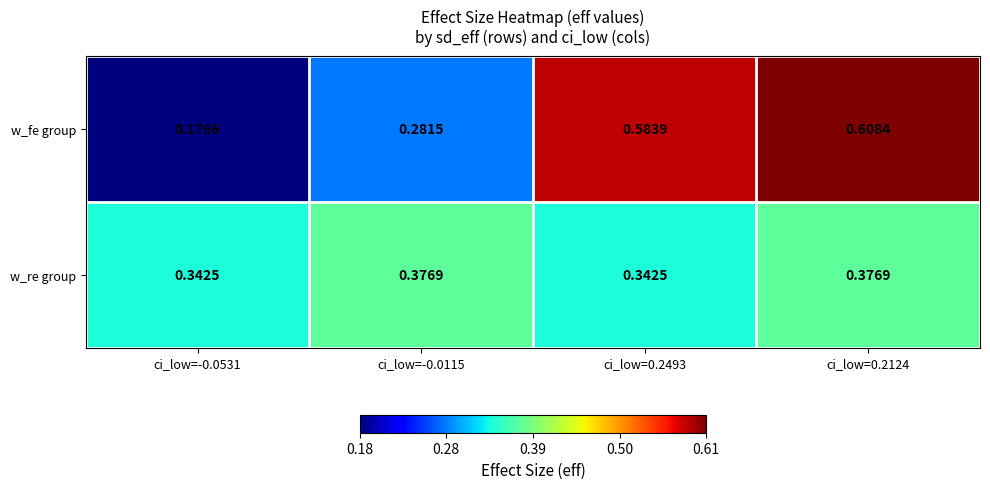

Which series has the largest total across all categories?

w_fe group